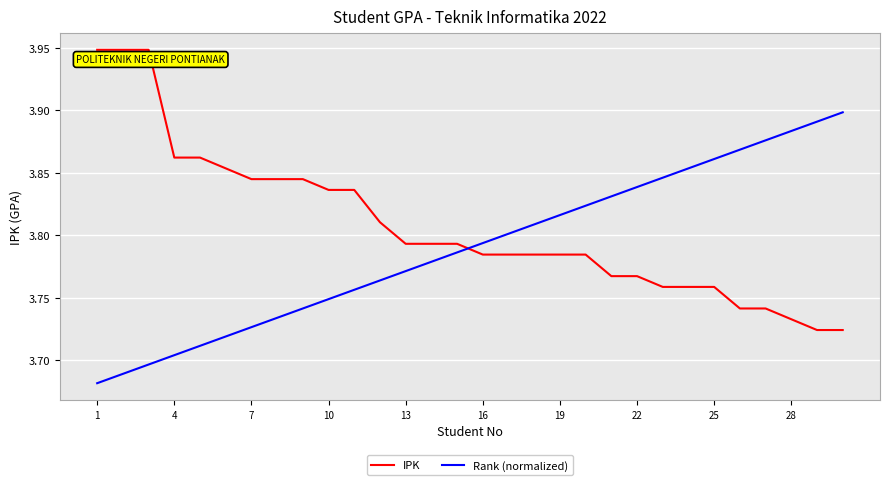

Which series has the largest total across all categories?

IPK